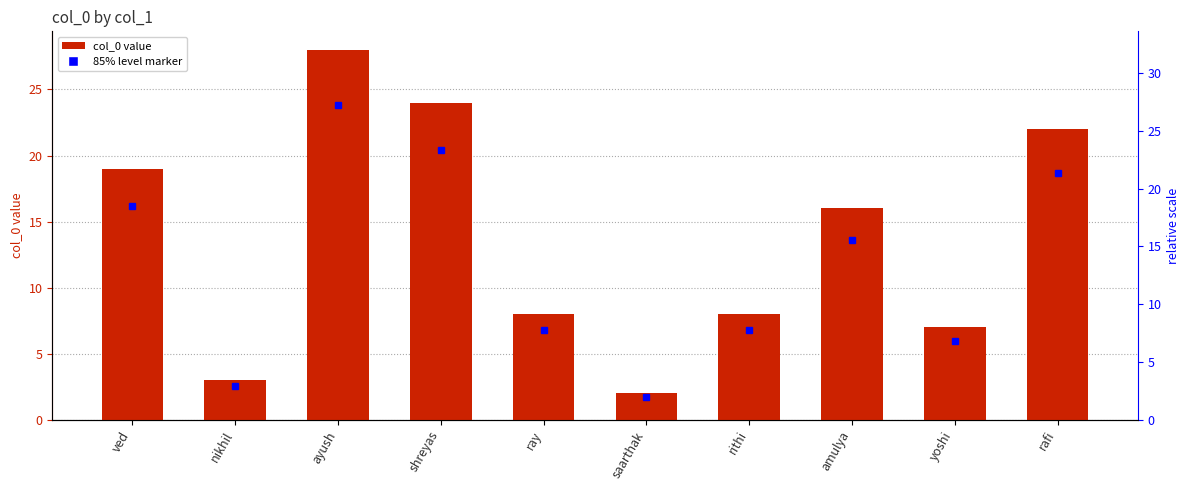

Is it true that the value at ved is 30?

False